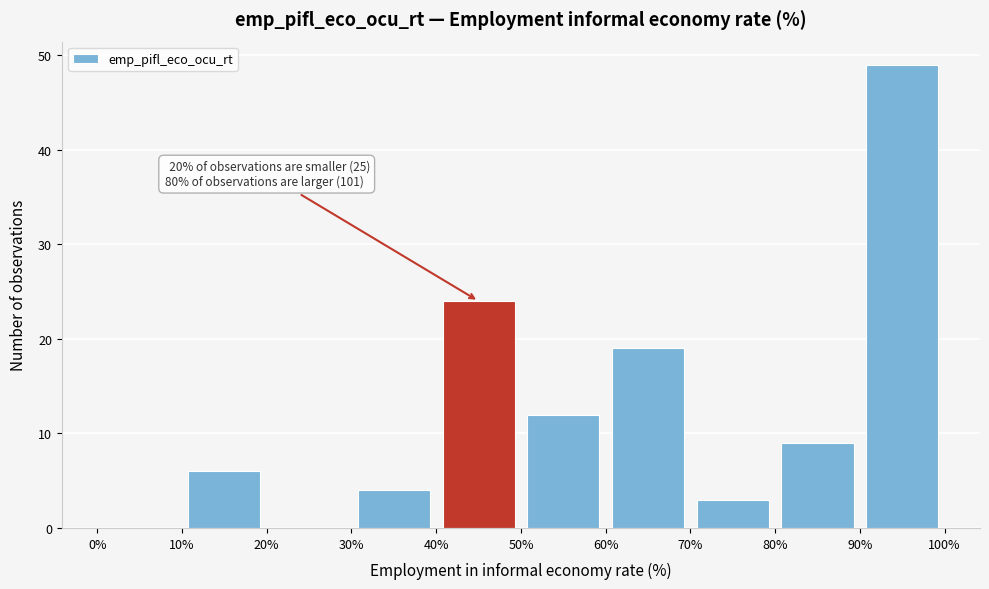

Which range on the x-axis has the tallest bar?

90% to 100%